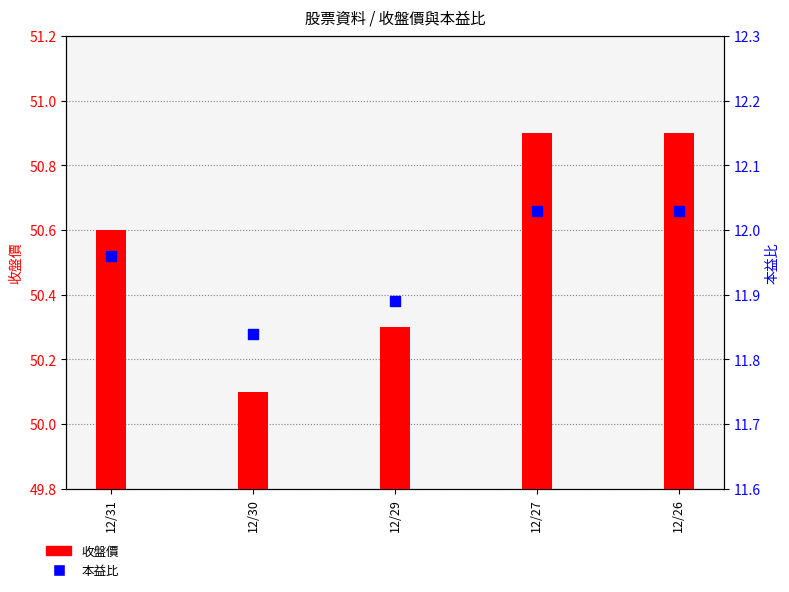

What are all the series names shown in the legend?

收盤價, 本益比